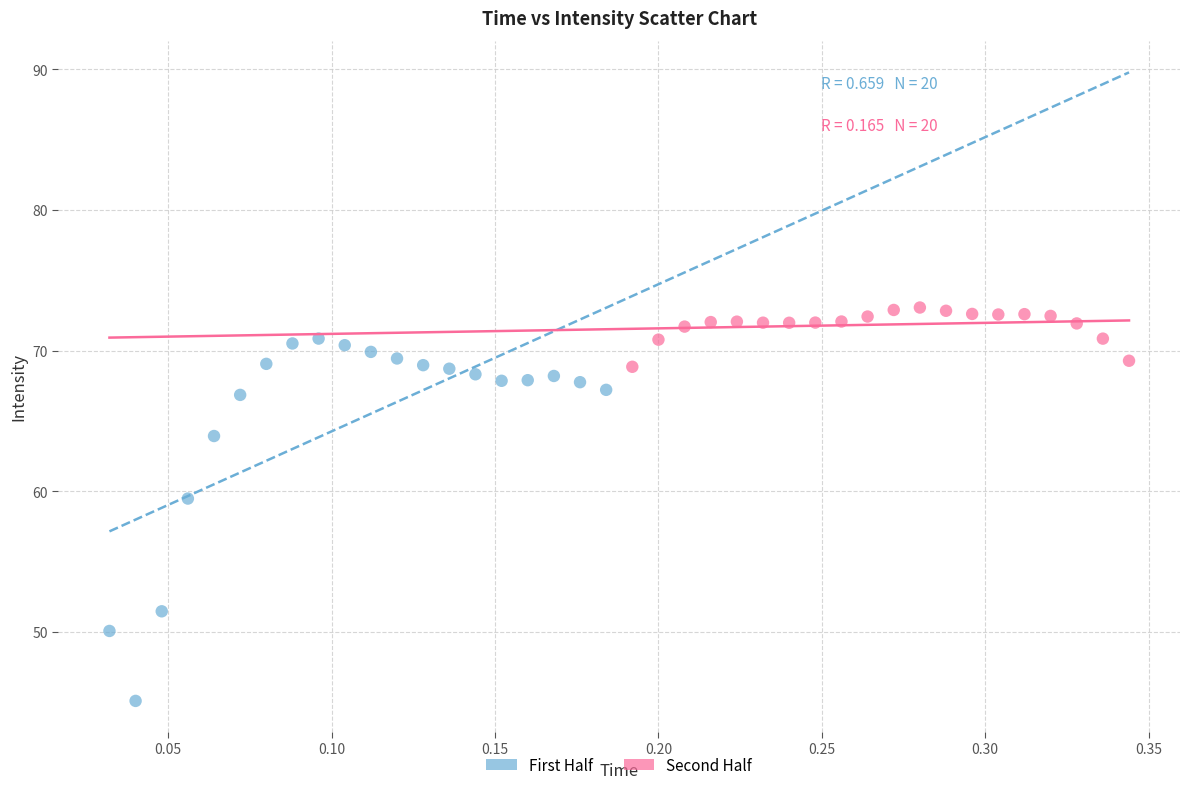

Which series contains the lowest Y value?

First Half